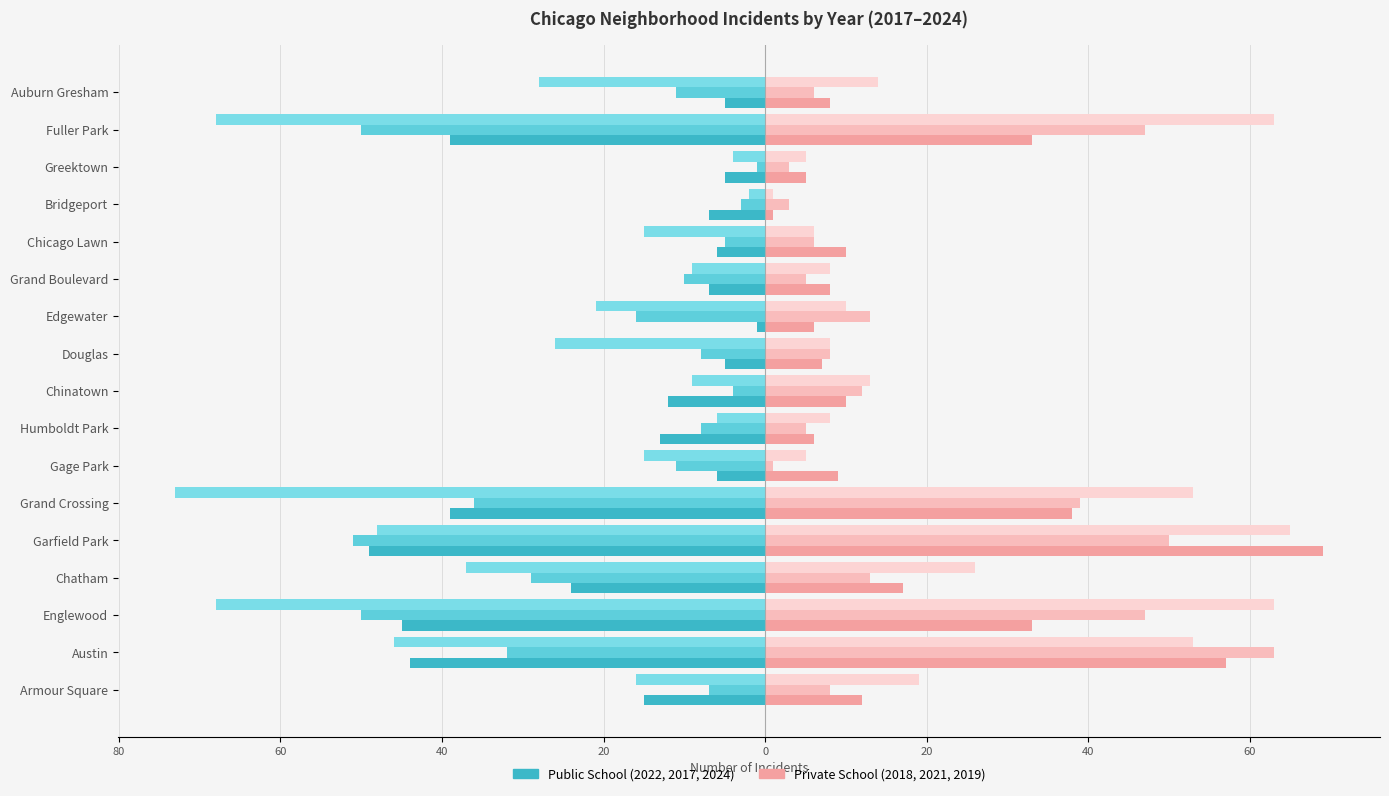

Count the number of data series in this chart.

6